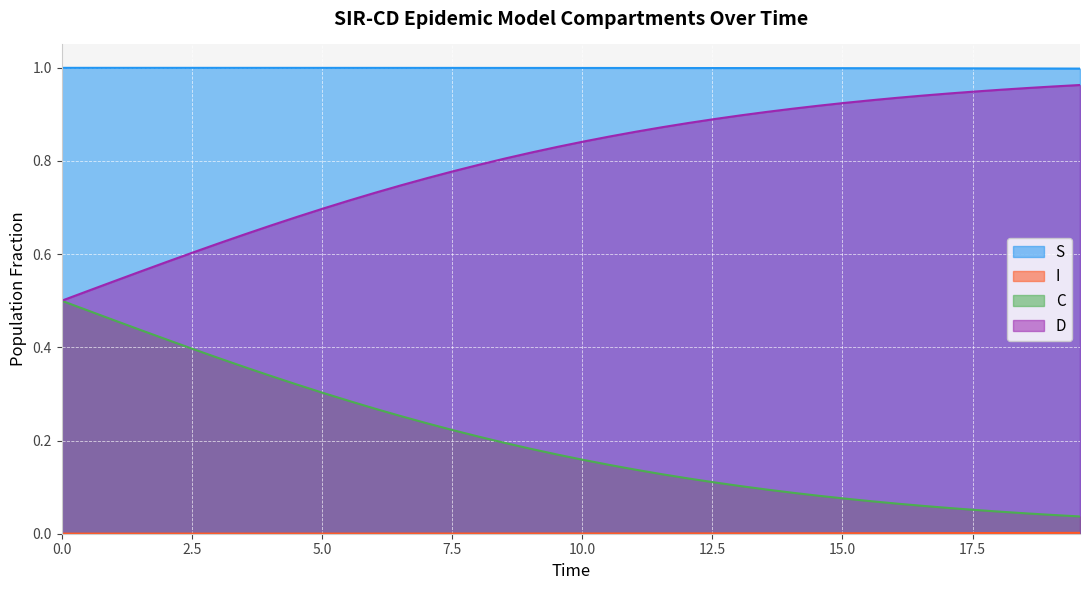

Which series has the largest total across all categories?

S